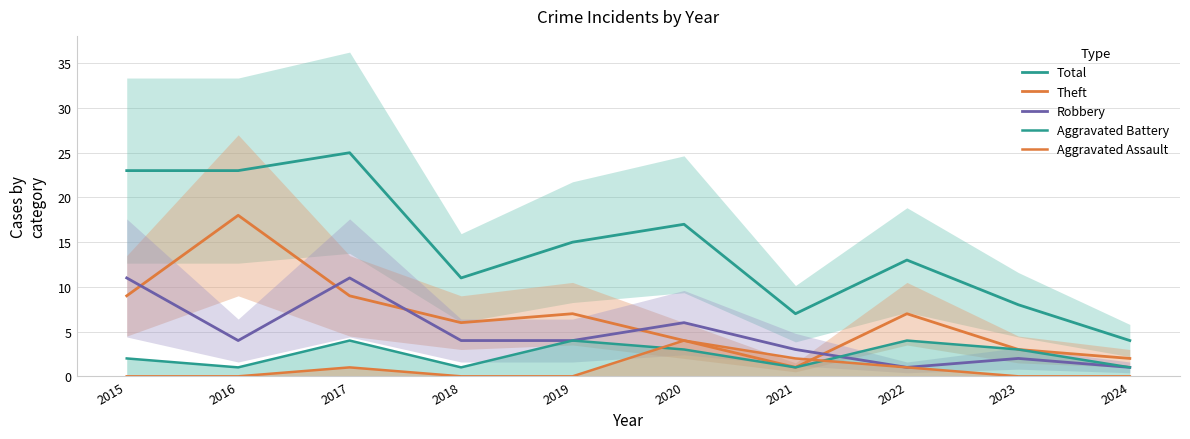

Reading left to right, transcribe all the data shown in this chart.

Total: 2015=23	2016=23	2017=25	2018=11	2019=15	2020=17	2021=7	2022=13	2023=8	2024=4
Theft: 2015=9	2016=18	2017=9	2018=6	2019=7	2020=4	2021=1	2022=7	2023=3	2024=2
Robbery: 2015=11	2016=4	2017=11	2018=4	2019=4	2020=6	2021=3	2022=1	2023=2	2024=1
Aggravated Battery: 2015=2	2016=1	2017=4	2018=1	2019=4	2020=3	2021=1	2022=4	2023=3	2024=1
Aggravated Assault: 2015=0	2016=0	2017=1	2018=0	2019=0	2020=4	2021=2	2022=1	2023=0	2024=0